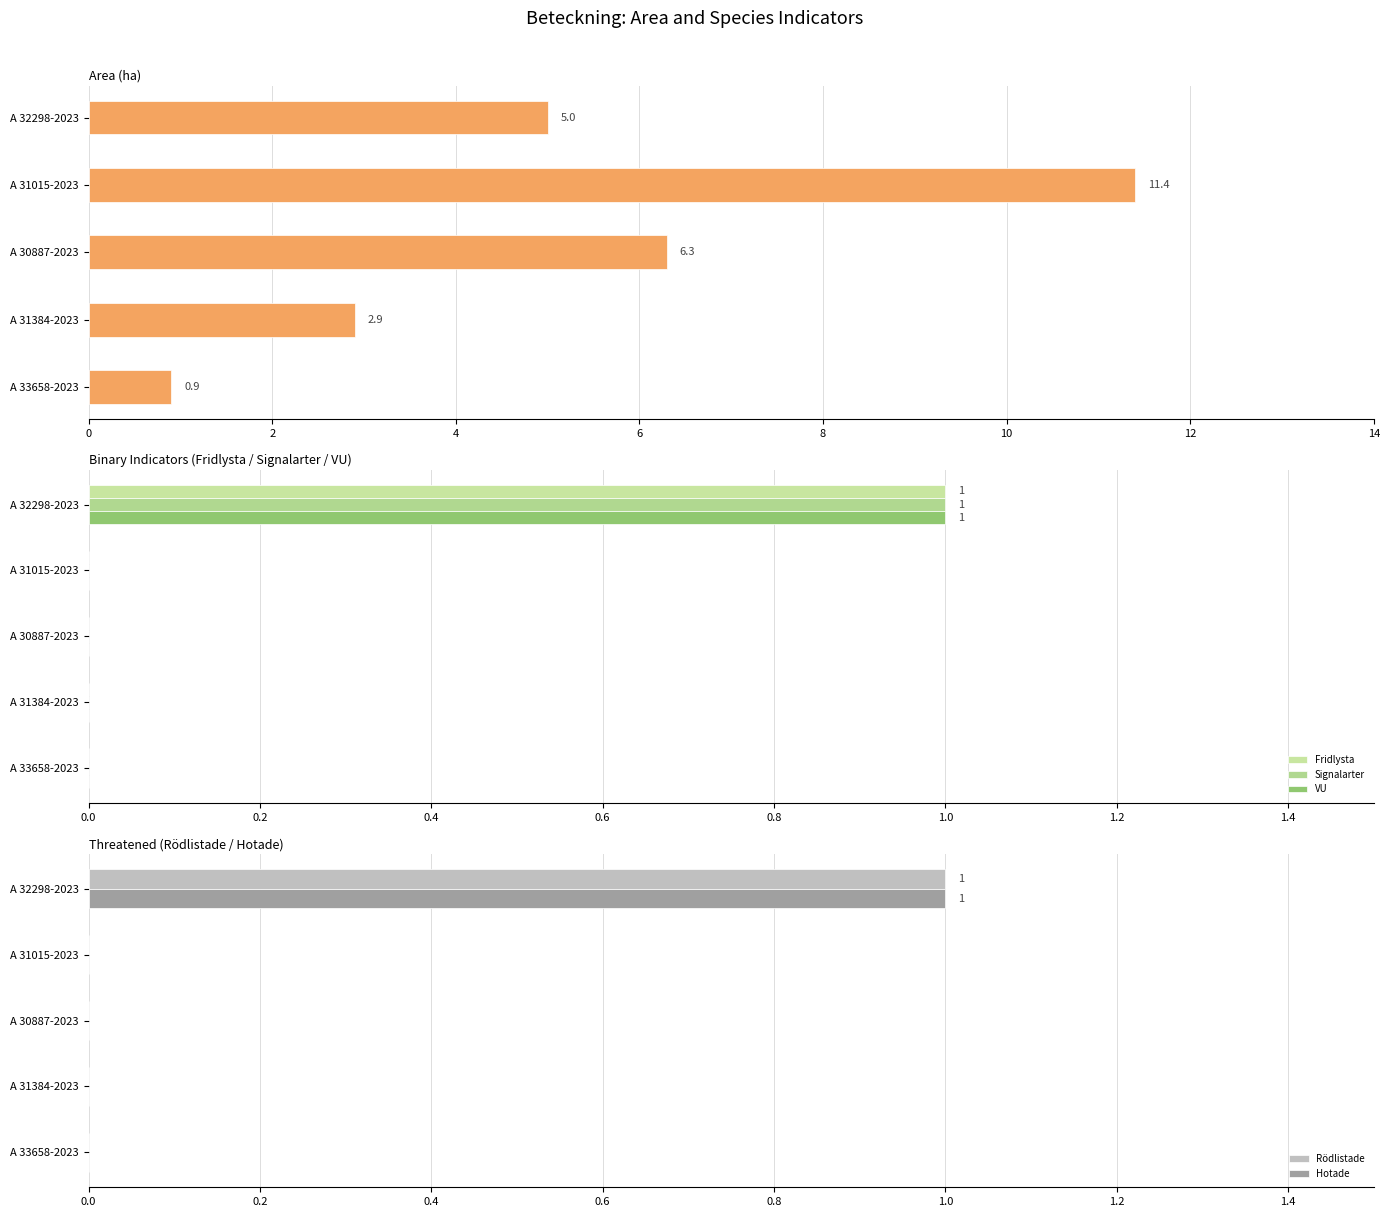

What is the difference between the maximum and minimum values in the Fridlysta series?

1.0